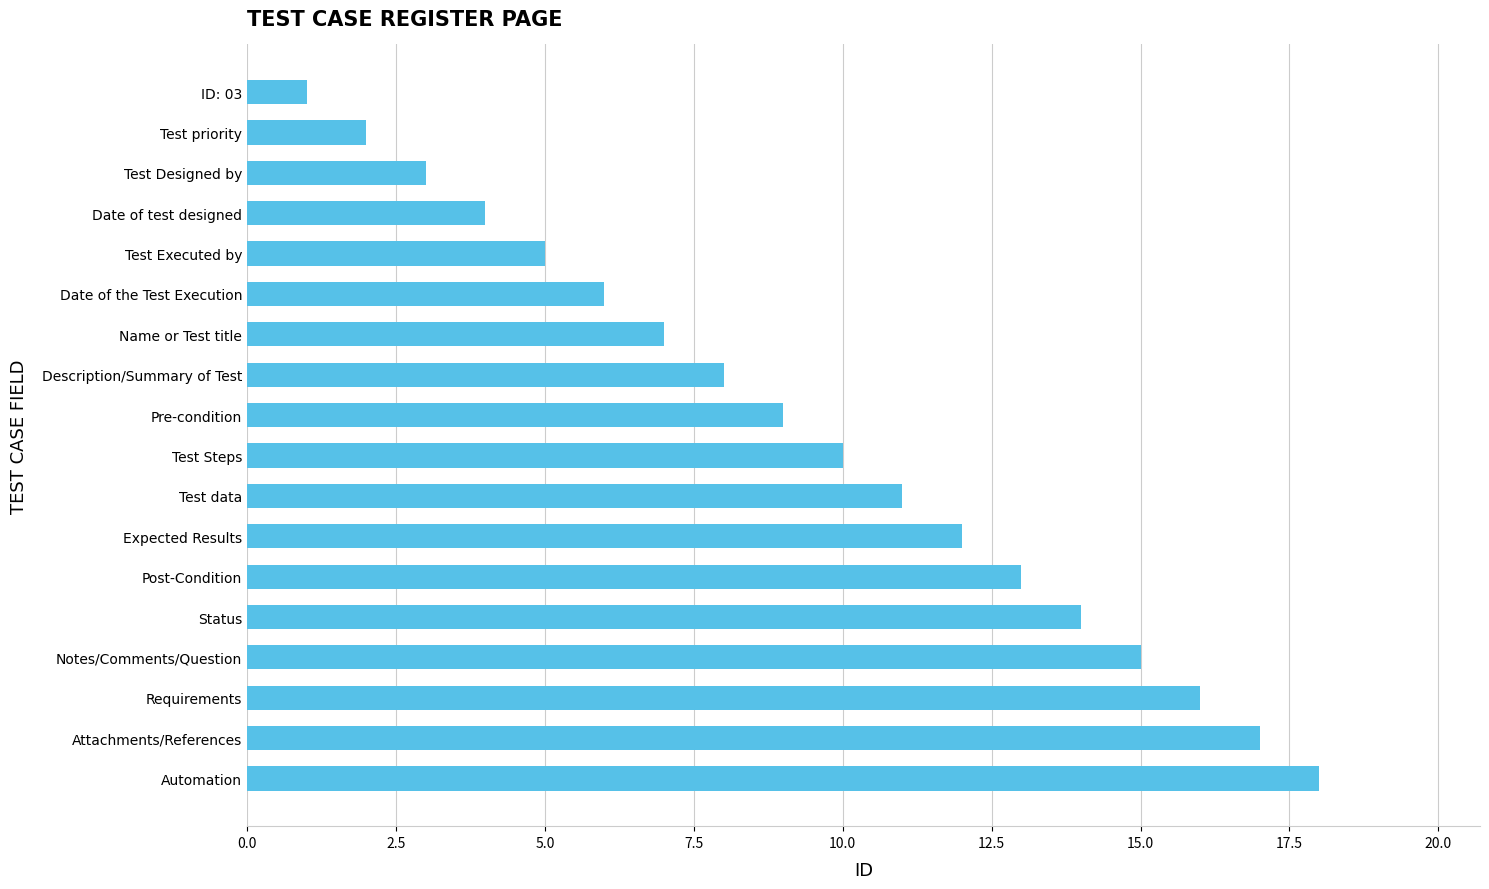

True or false: the data shows 4 at Date of the Test Execution.

False